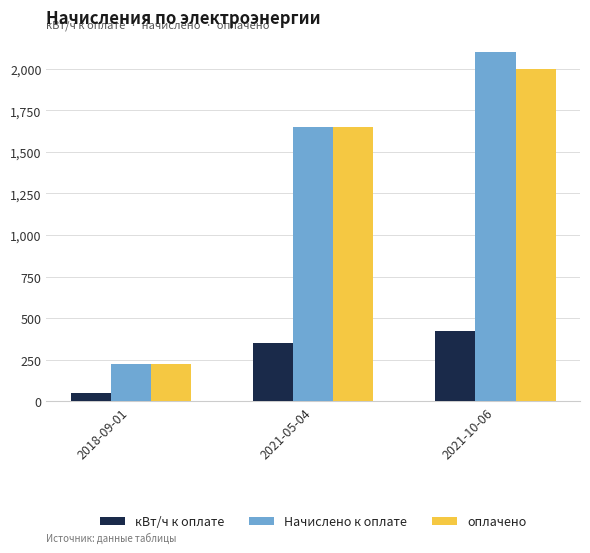

What is the smallest value displayed?

50.0